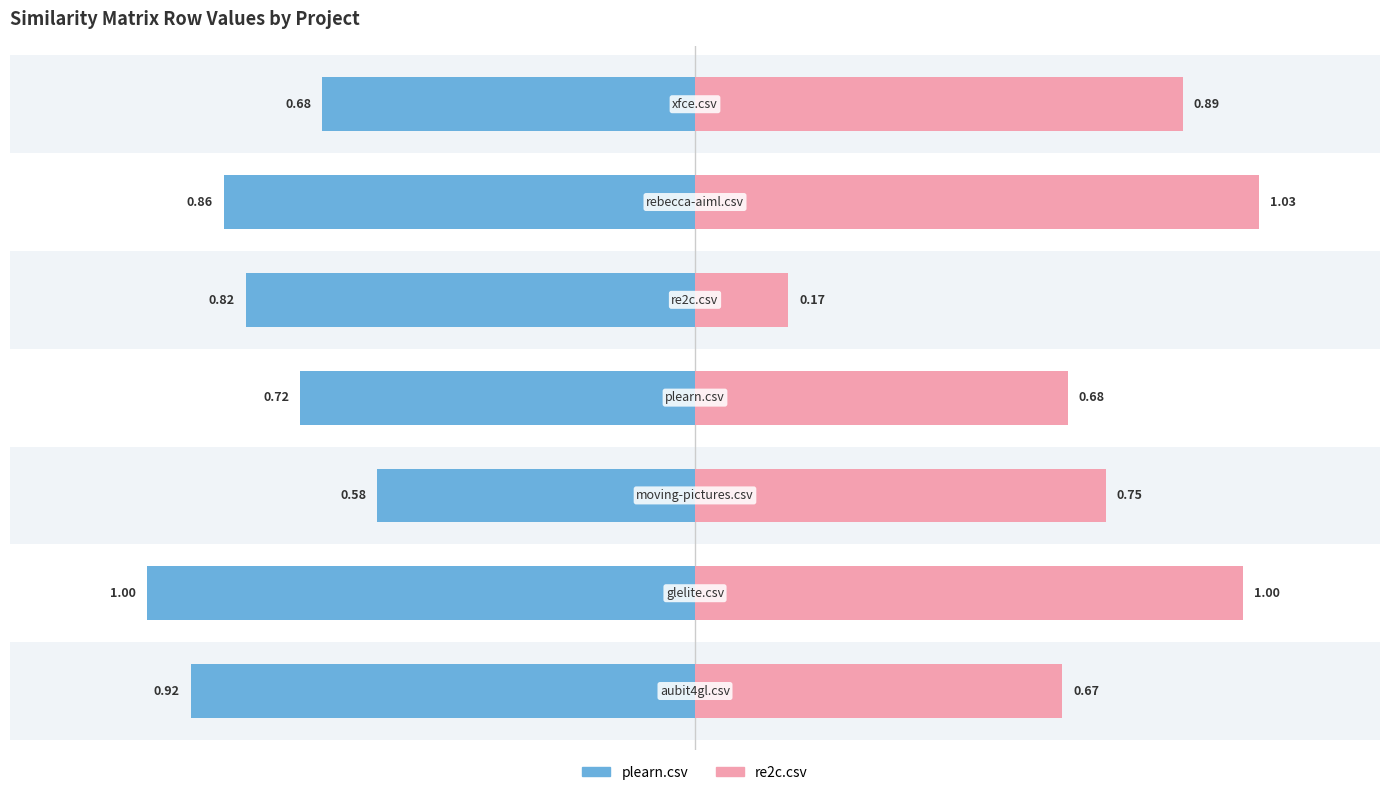

The value of plearn.csv at 6 is -1.0. True or false?

False